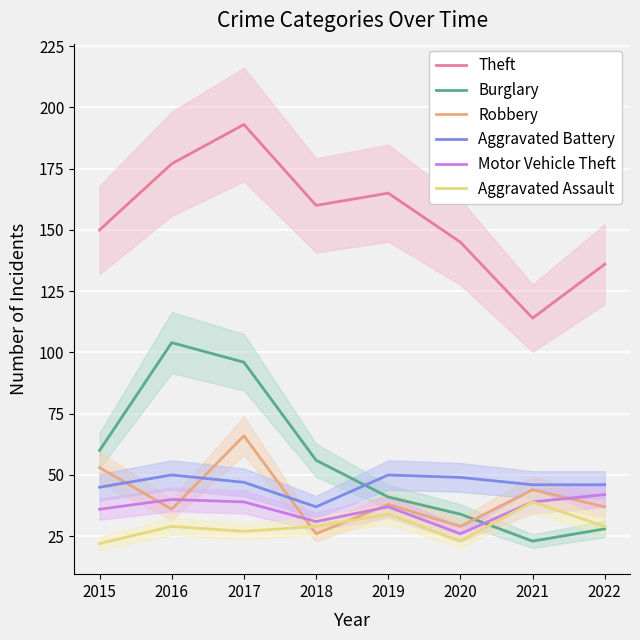

The value of Motor Vehicle Theft at 2016 is 40. True or false?

True